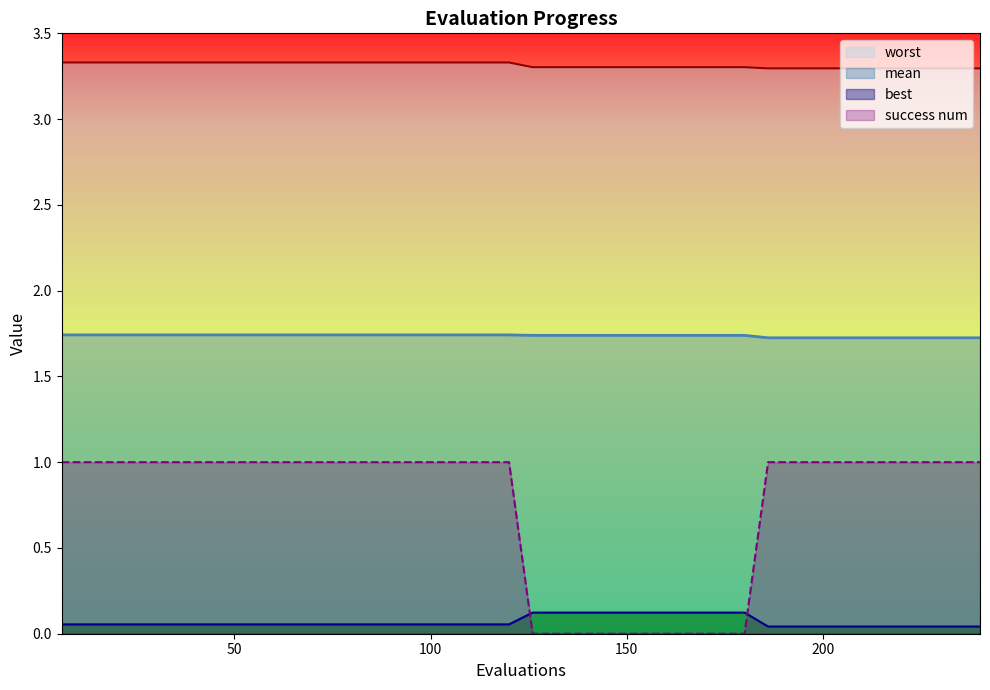

What is the average value of the success num series?

0.8